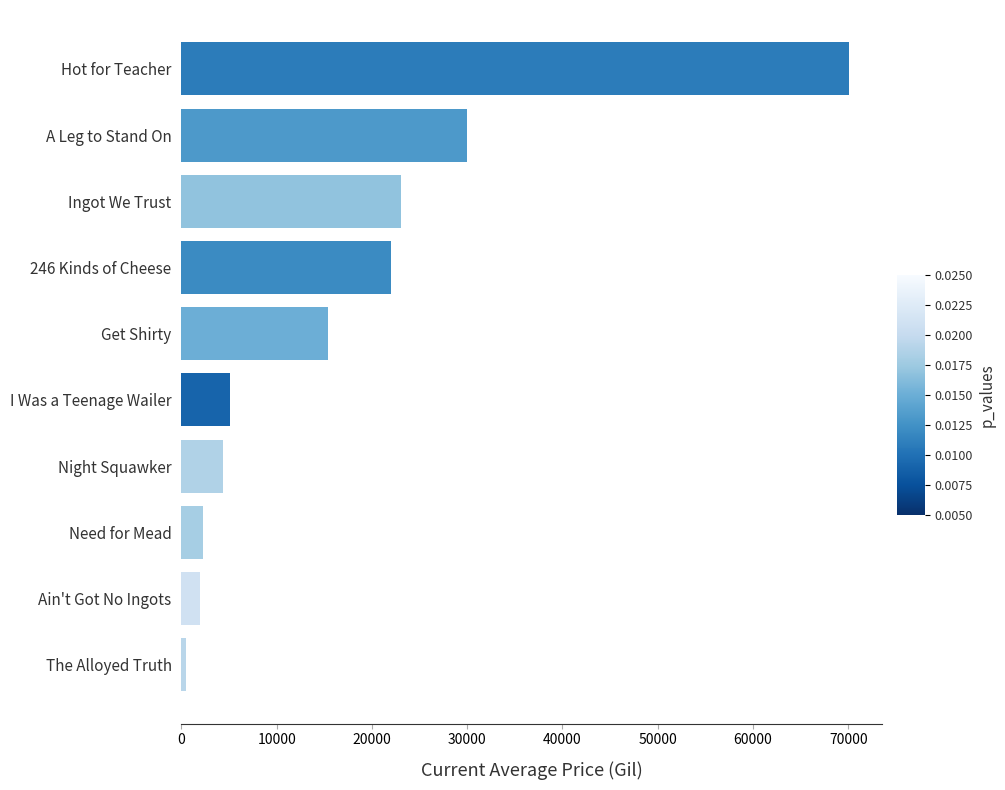

At which label is the value closest to 35281?

A Leg to Stand On